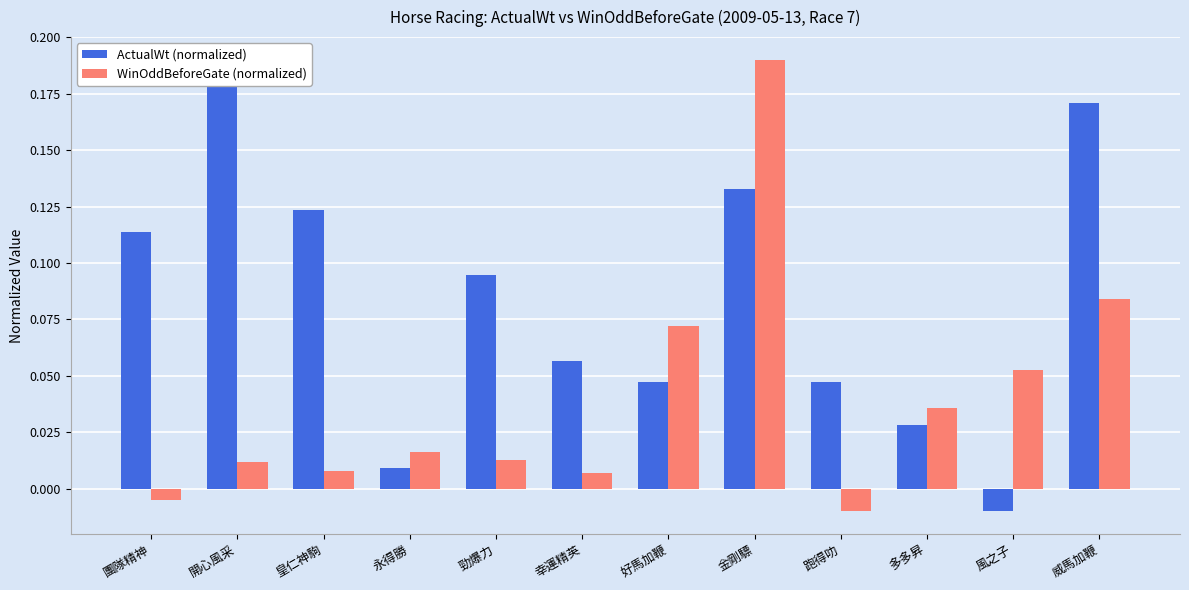

Rank the series at 開心風采 from lowest to highest value.

WinOddBeforeGate (normalized), ActualWt (normalized)